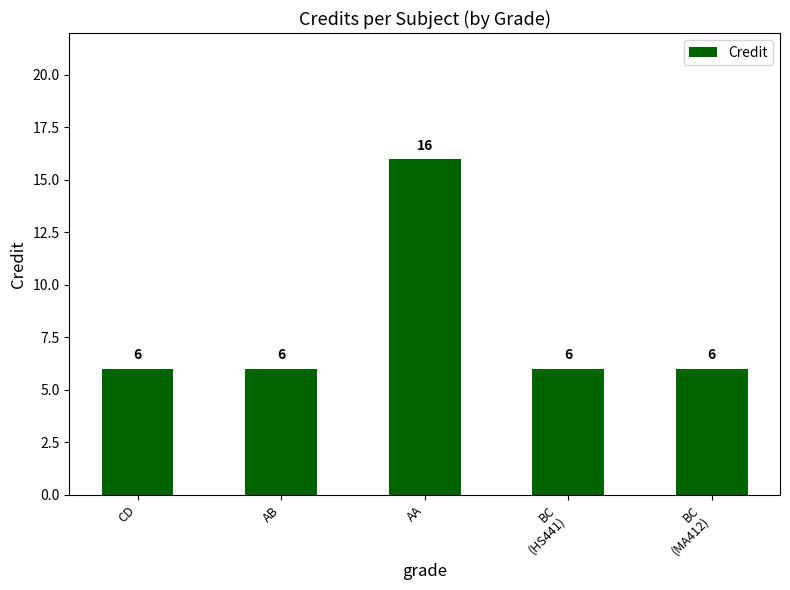

What position from the left is BC
(MA412)?

5